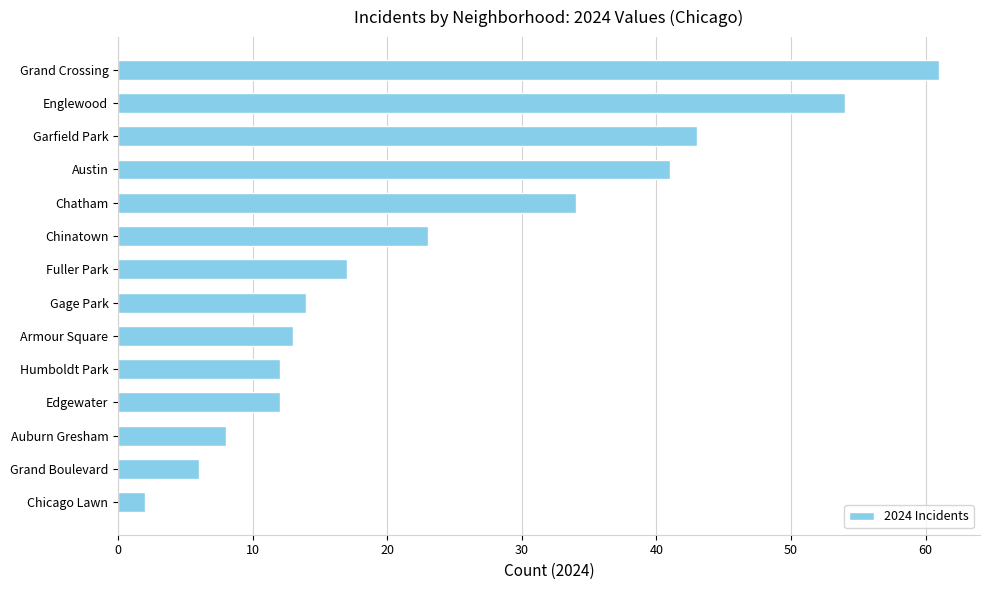

Count the number of categories in the chart.

14